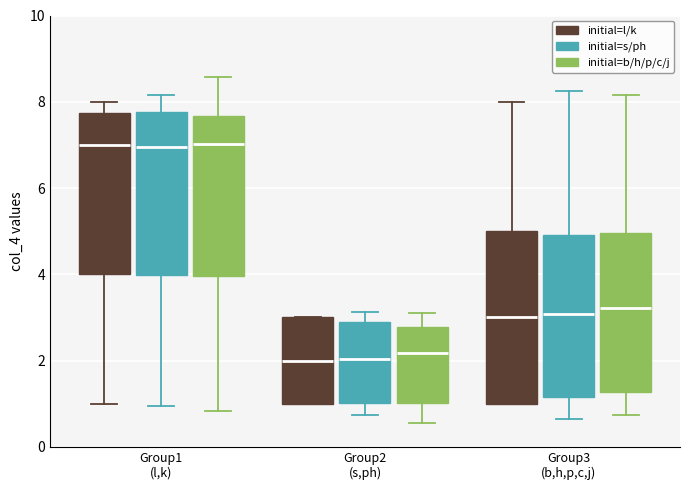

Comparing the boxes themselves (not the whiskers), which one is the tallest?

Group3 (b,h,p,c,j) (initial=l/k)